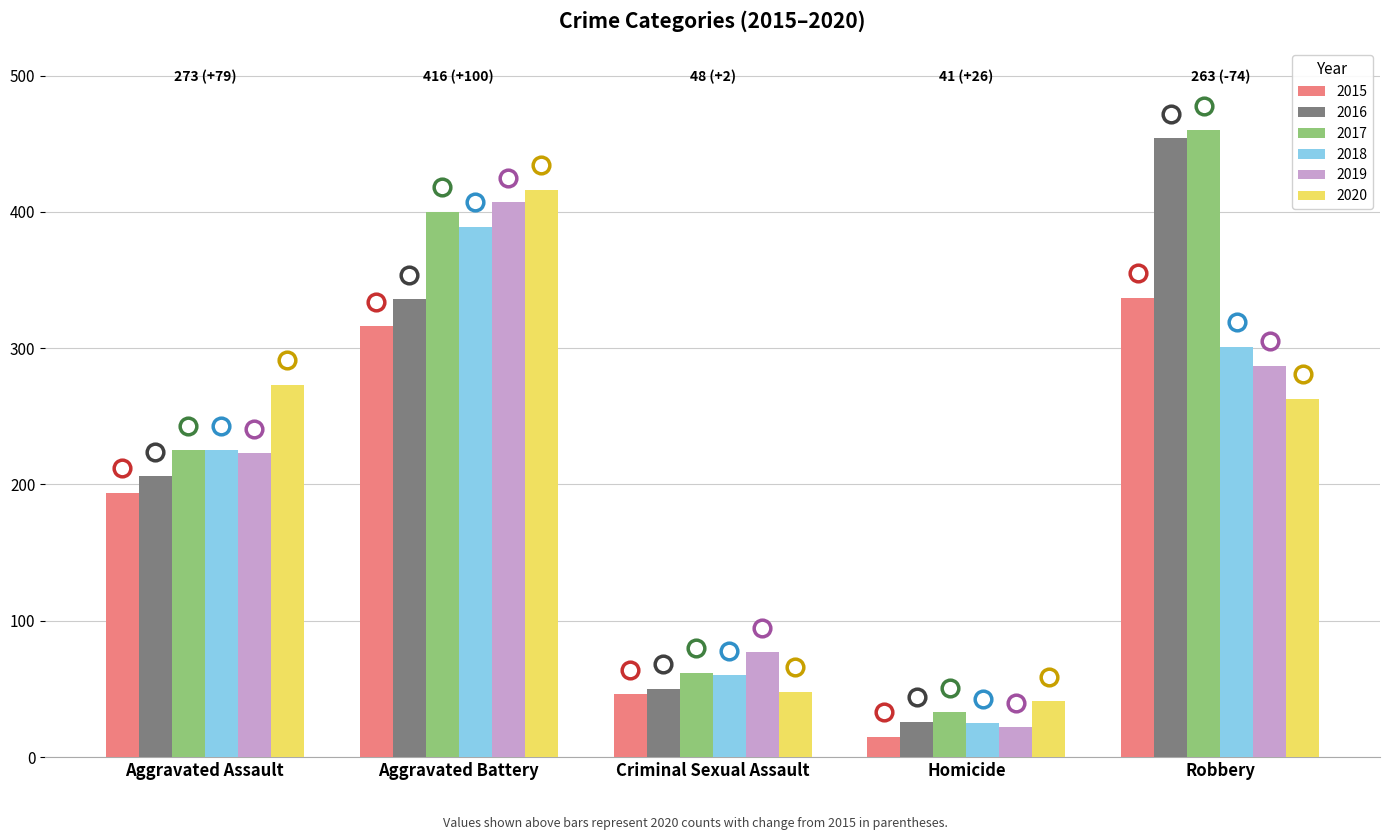

What is the difference between the highest and lowest values at Criminal Sexual Assault?

31